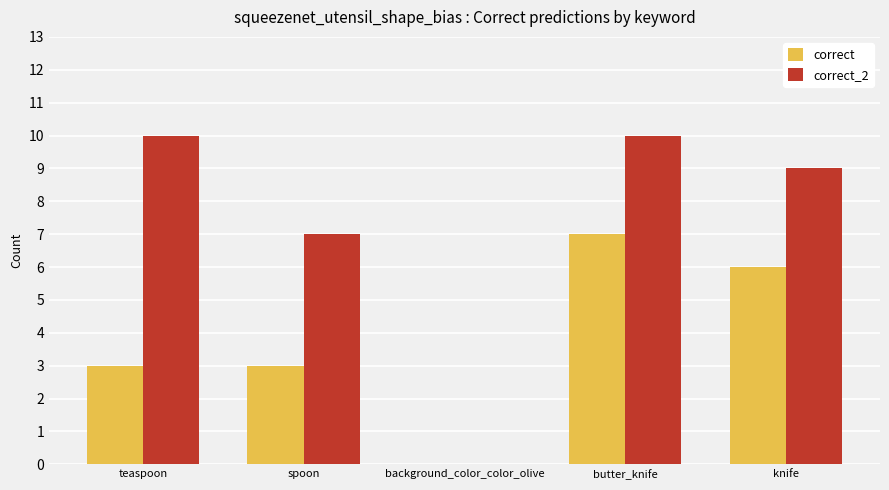

What are all the series names shown in the legend?

correct, correct_2